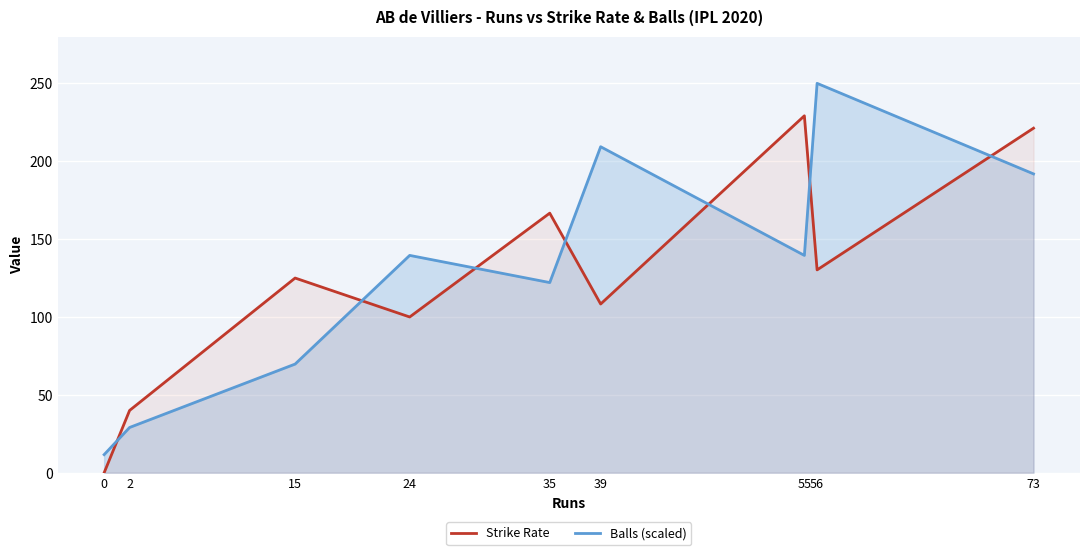

What is the sum of all Balls (scaled) values?

1162.8